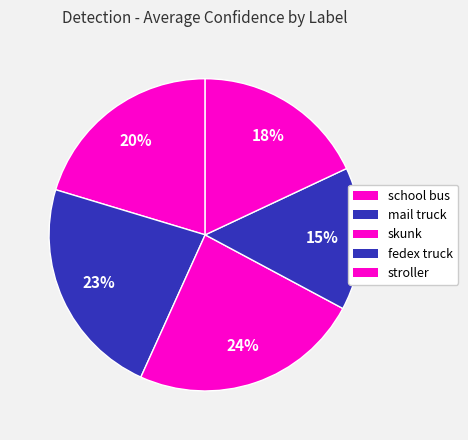

Count the number of slices in the pie.

5